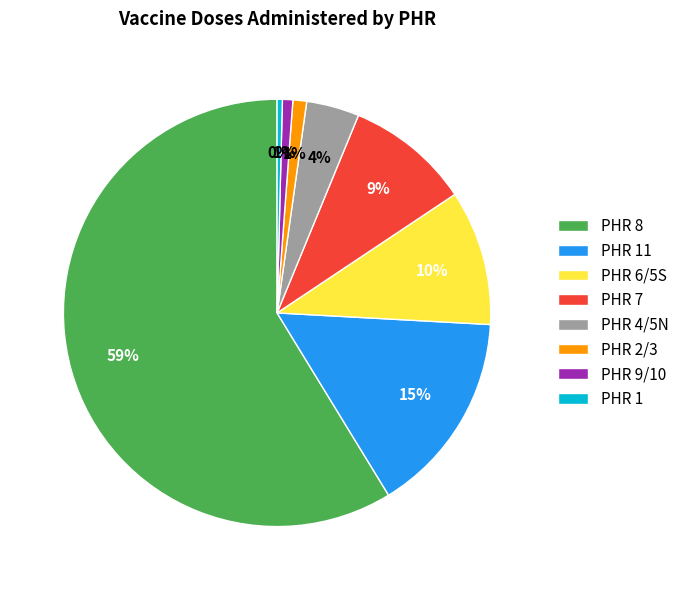

Which has a higher value, PHR 1 or PHR 4/5N?

PHR 4/5N